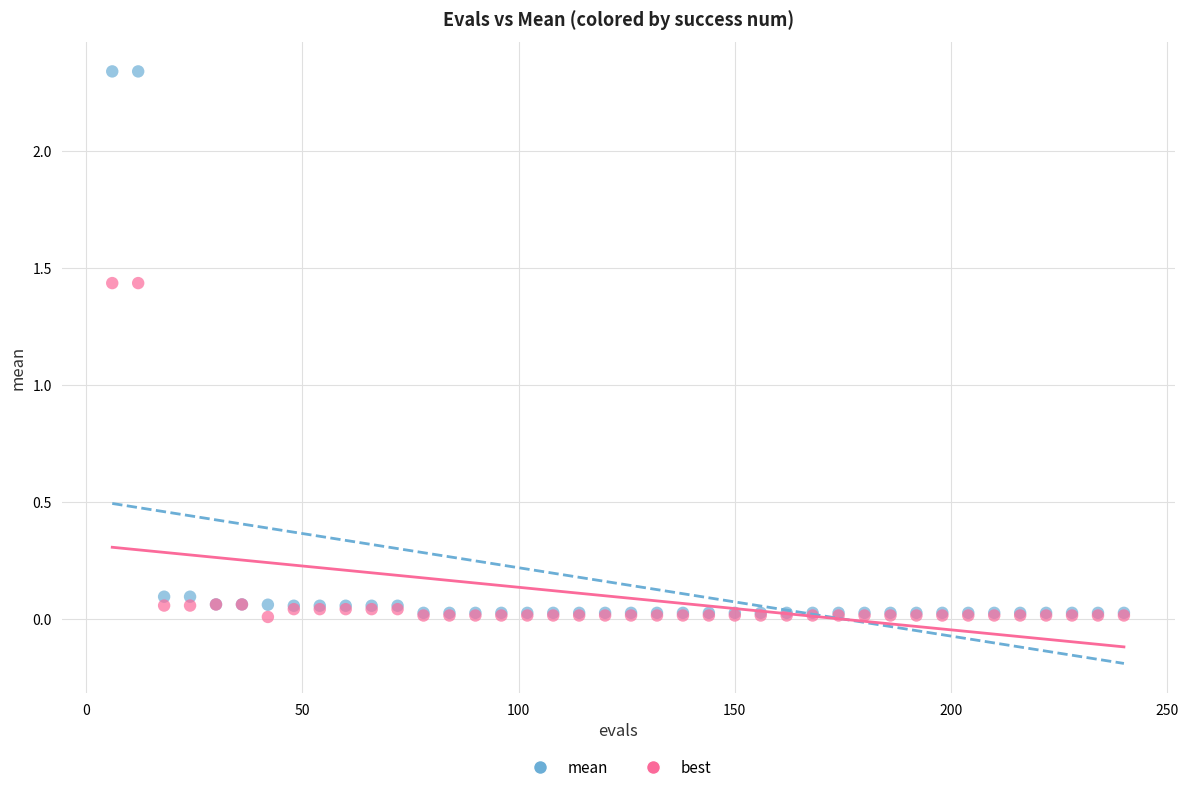

What are all the series names shown in the legend?

mean, best